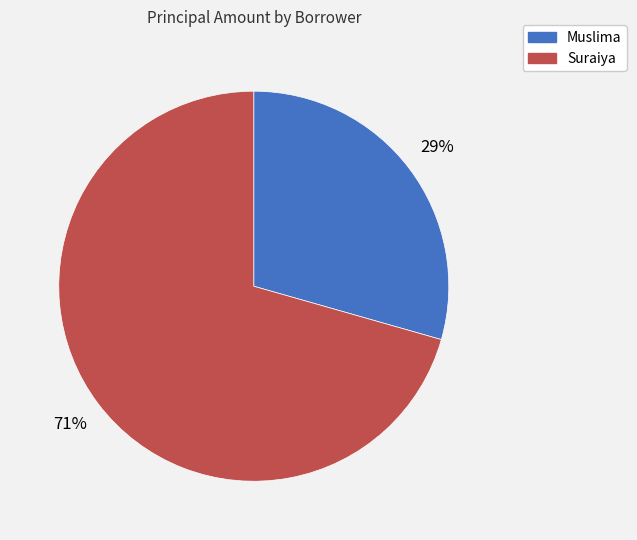

What is the largest slice in the pie chart?

Suraiya